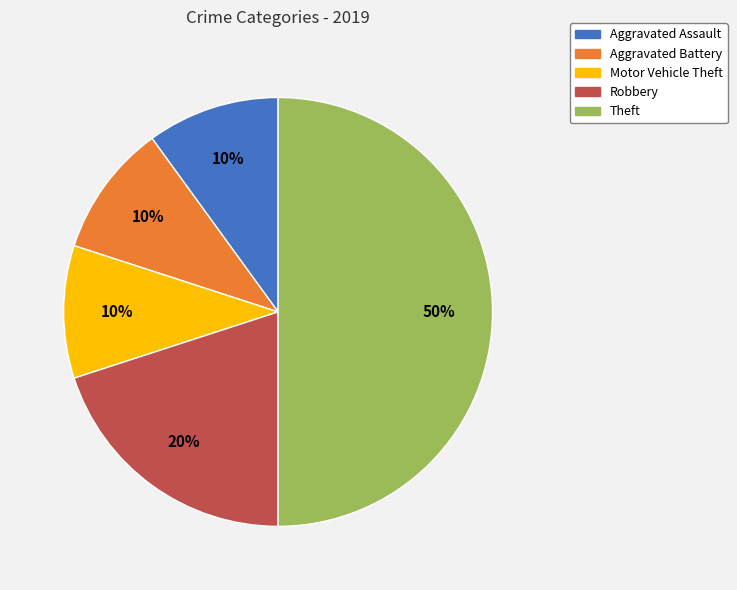

Which slice is the largest?

Theft